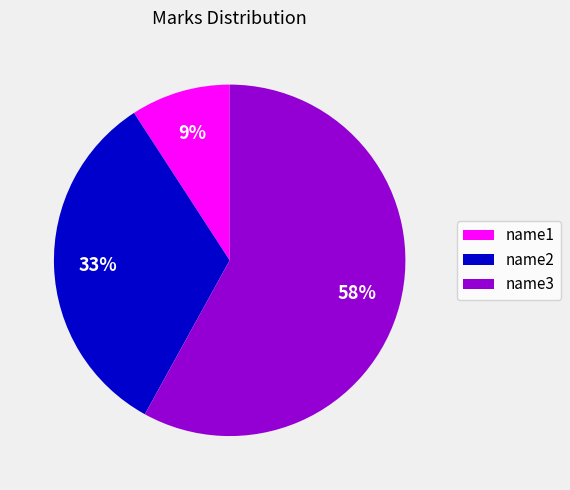

Count the number of slices in the pie.

3